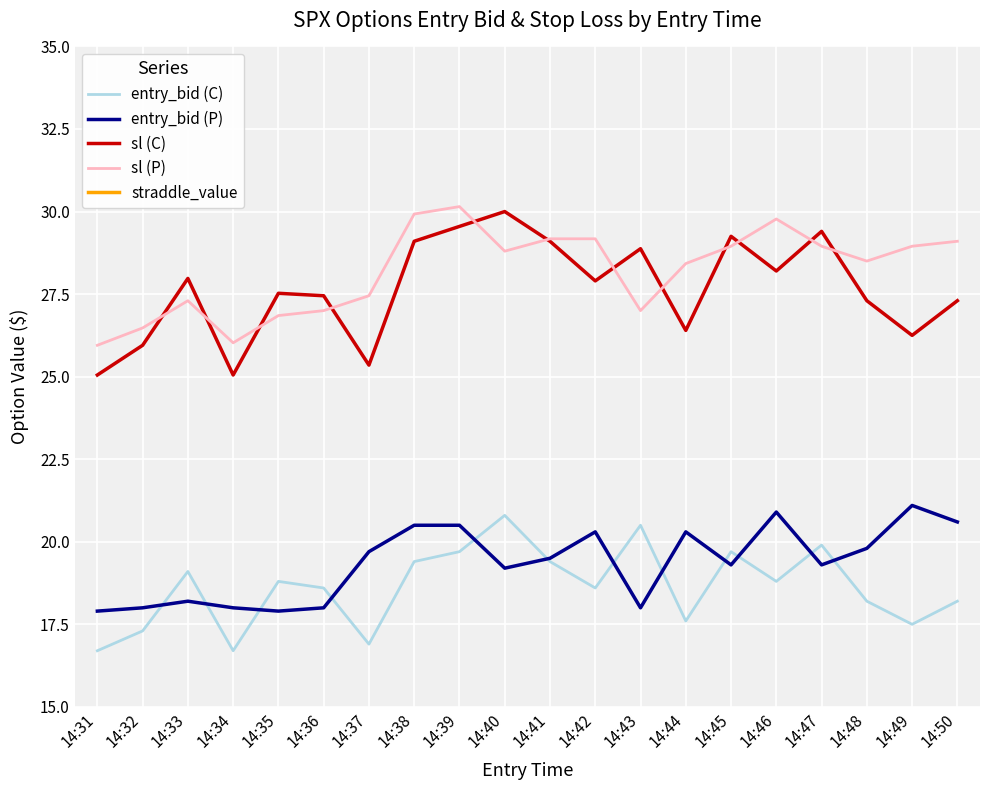

How many series are shown in this chart?

5